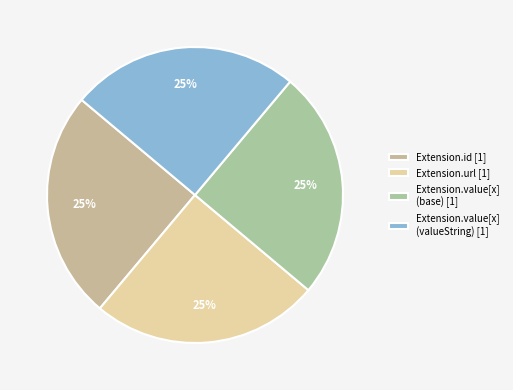

How many slices are in this pie chart?

4